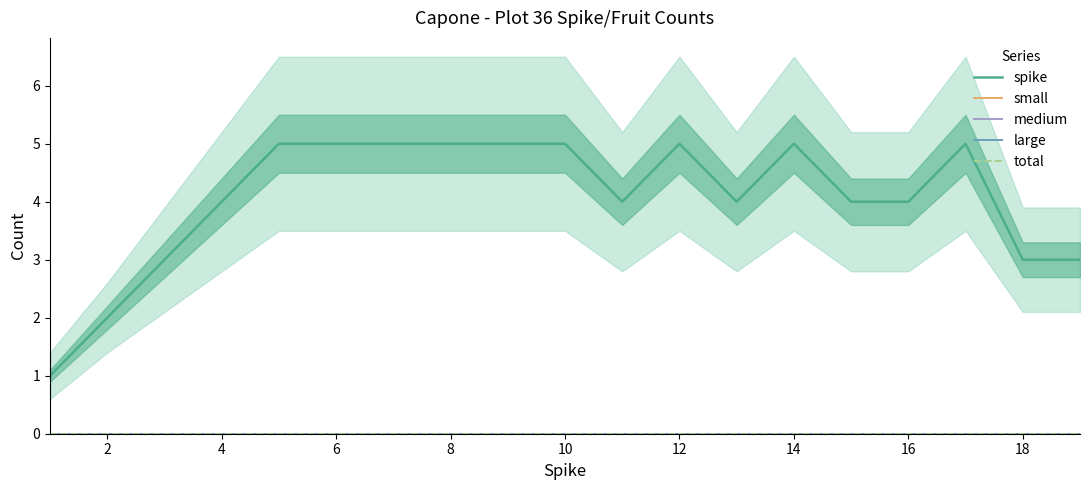

Which series has the widest spread of values?

spike